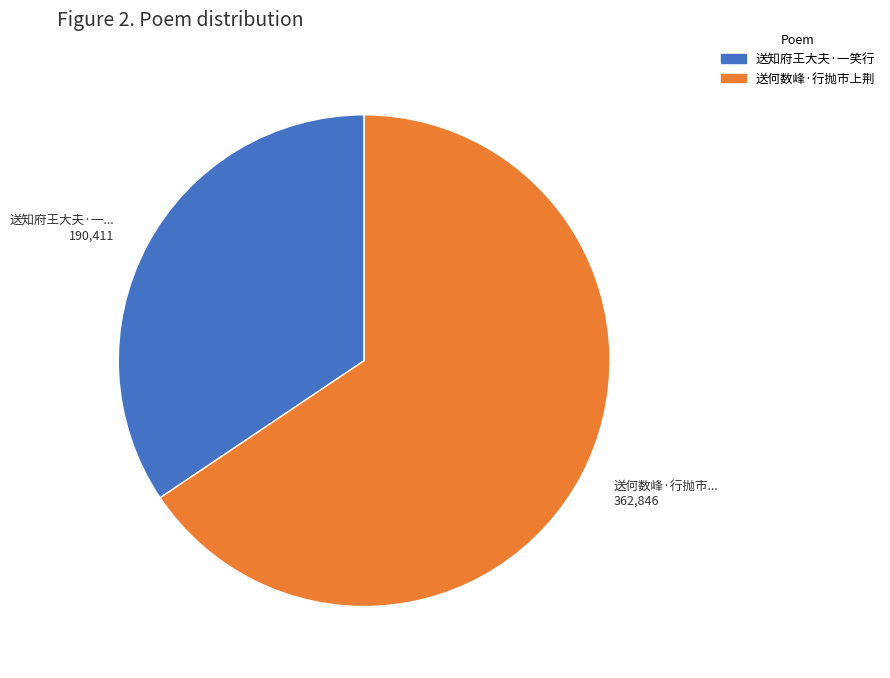

Is there a majority slice in this chart?

Yes